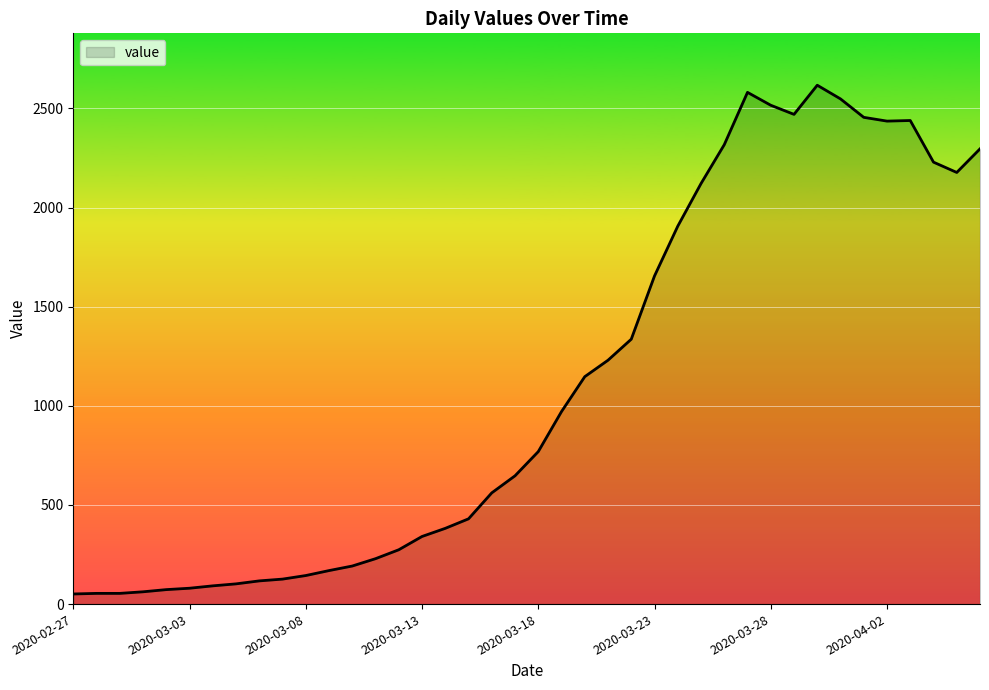

What is the minimum value shown in the chart?

51